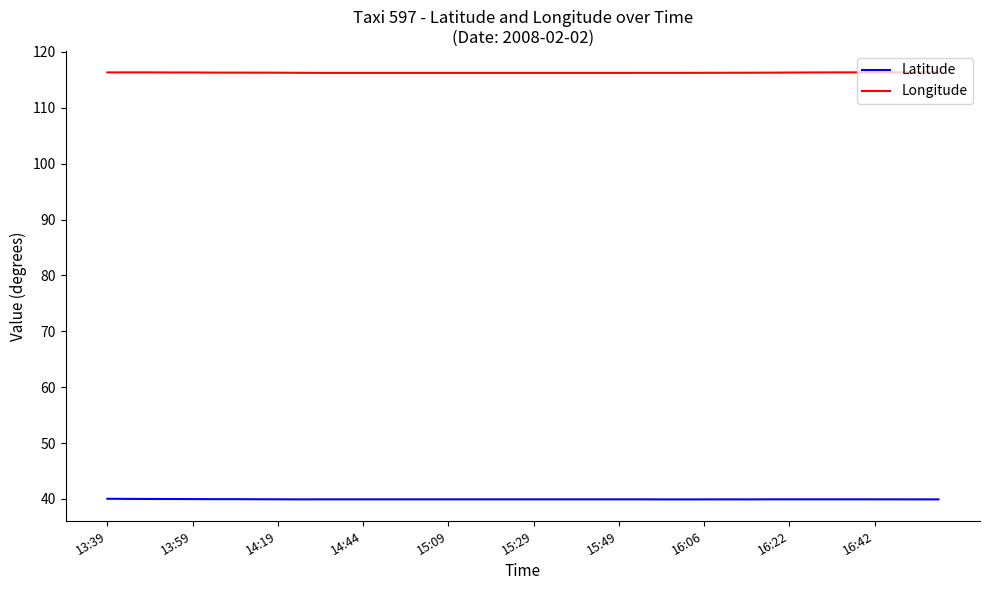

At how many categories does at least one series exceed 46?

40